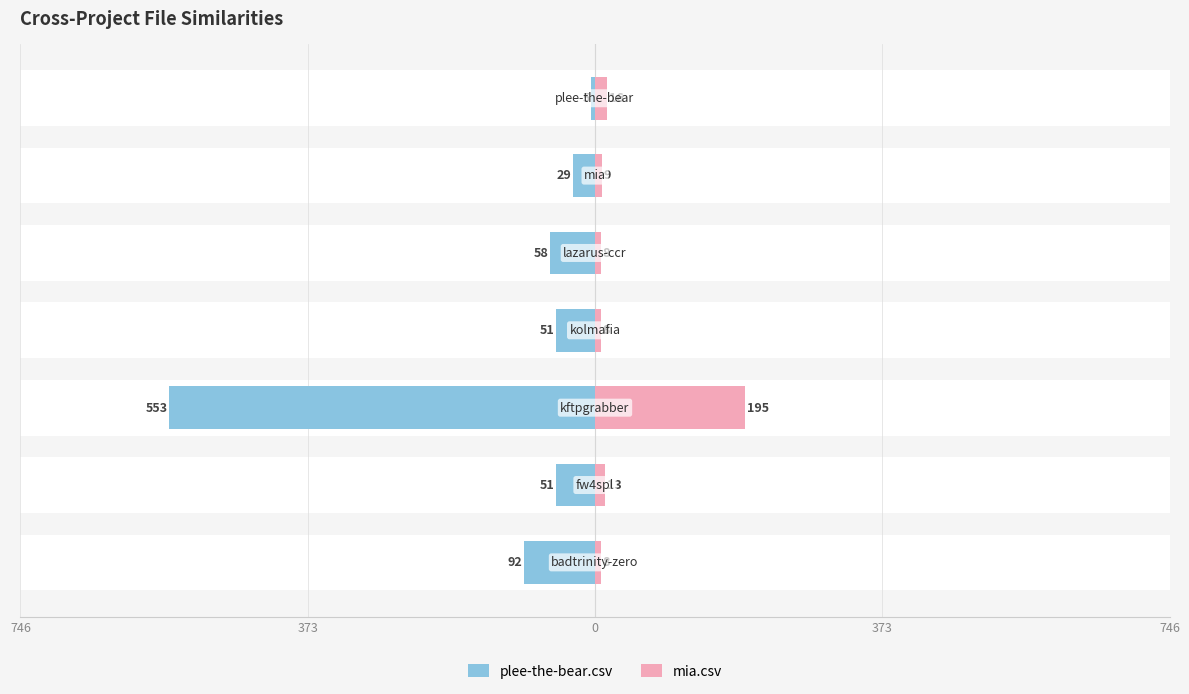

What is the average value of the plee-the-bear.csv series?

-120